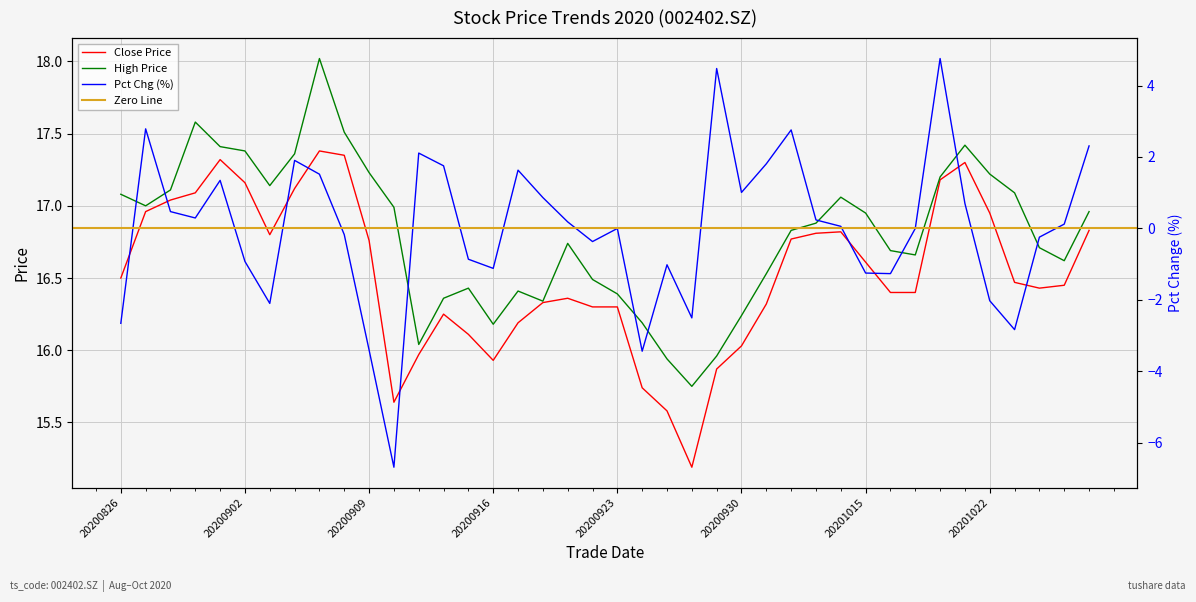

At 20200918, list the series in order from smallest to largest.

pct_chg, close, high